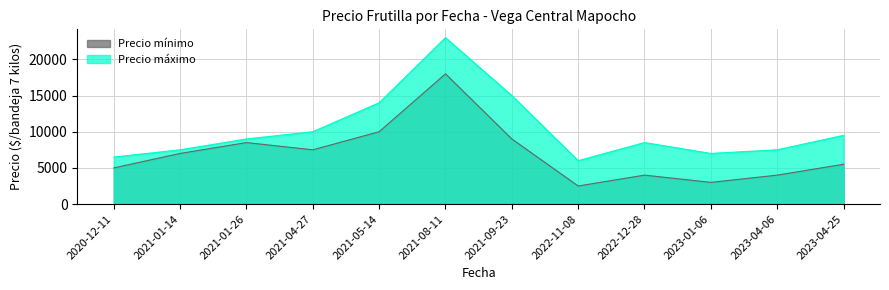

What position from the left is 2021-08-11?

6